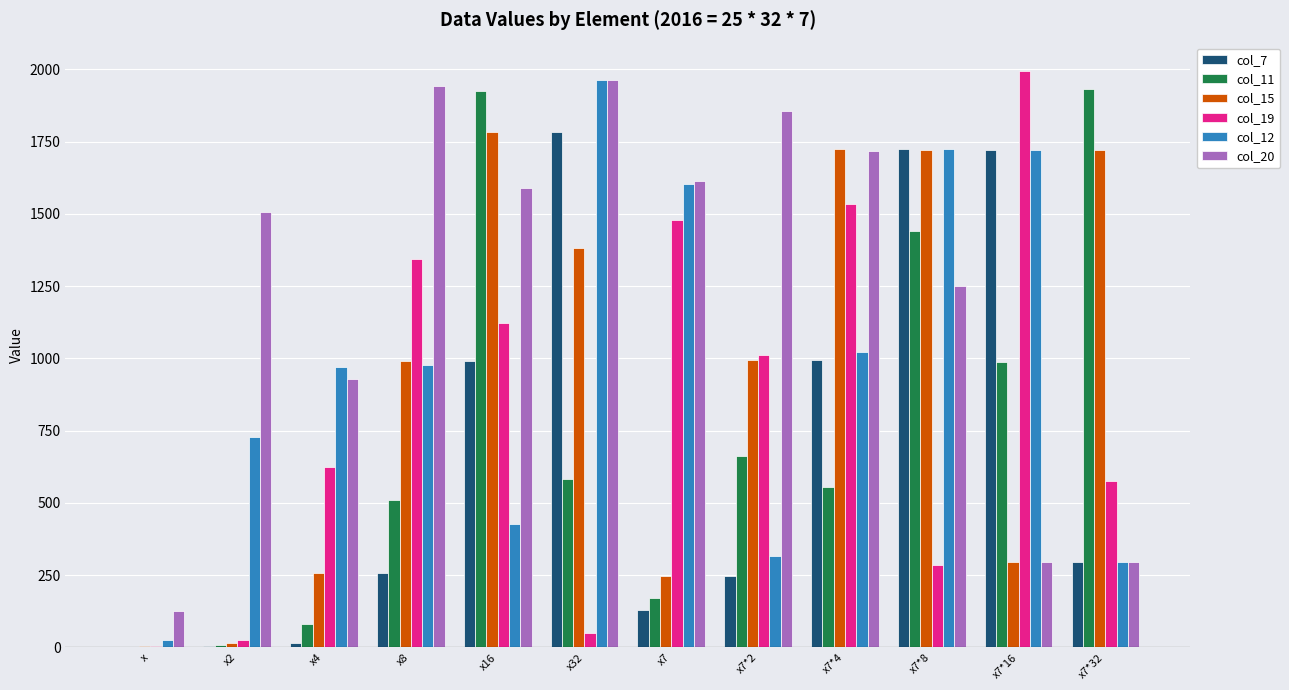

At which label does col_11 first exceed 581?

x16